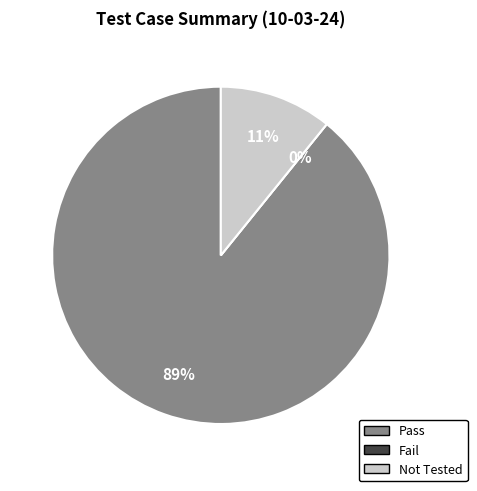

Which category has the smallest portion of the pie?

Fail